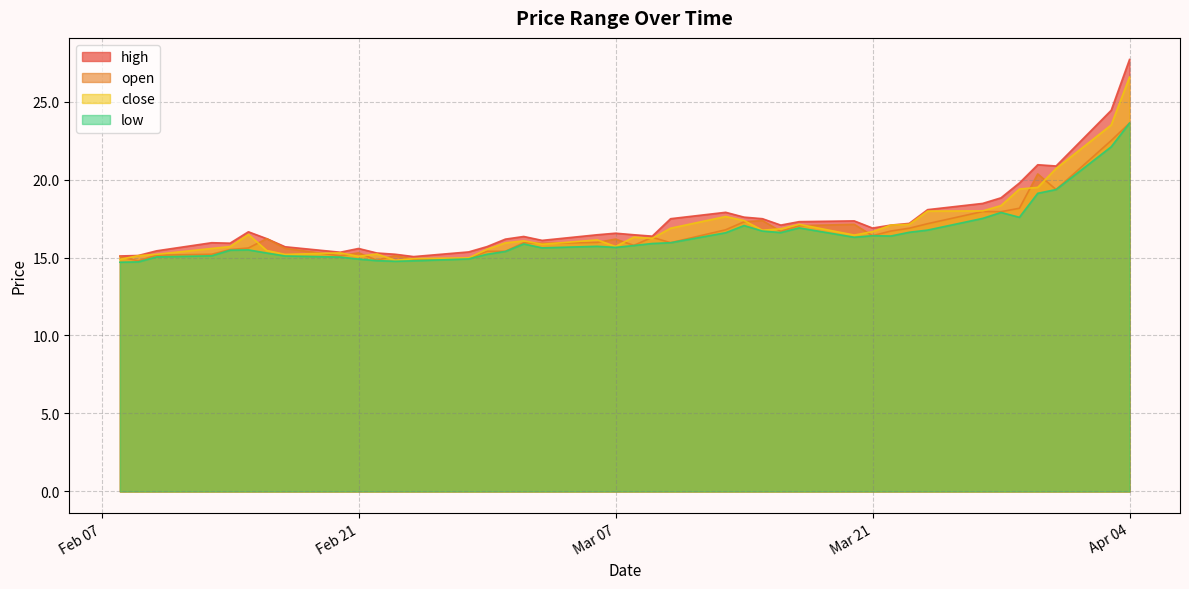

What is the difference between the high values at 2023-03-07 and 2023-03-13?

1.3